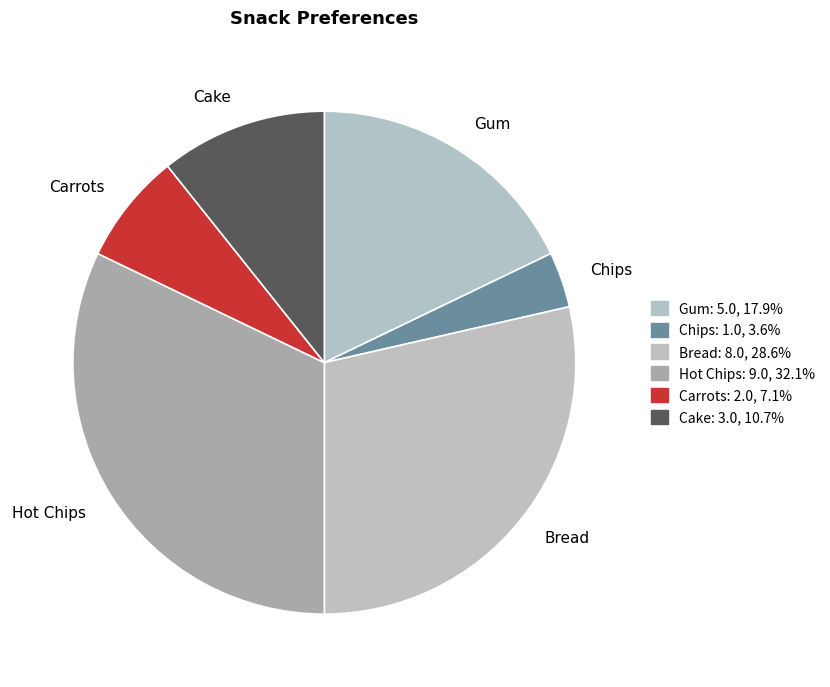

Do Gum and Cake together represent more than half of the pie?

No